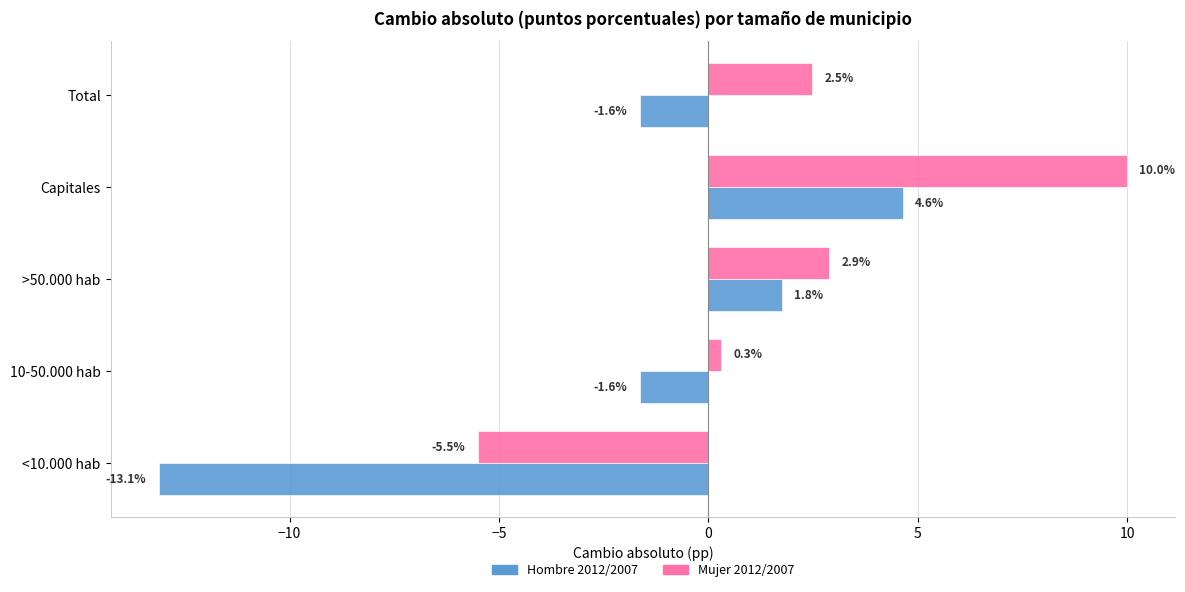

What are all the series names shown in the legend?

Hombre 2012/2007, Mujer 2012/2007